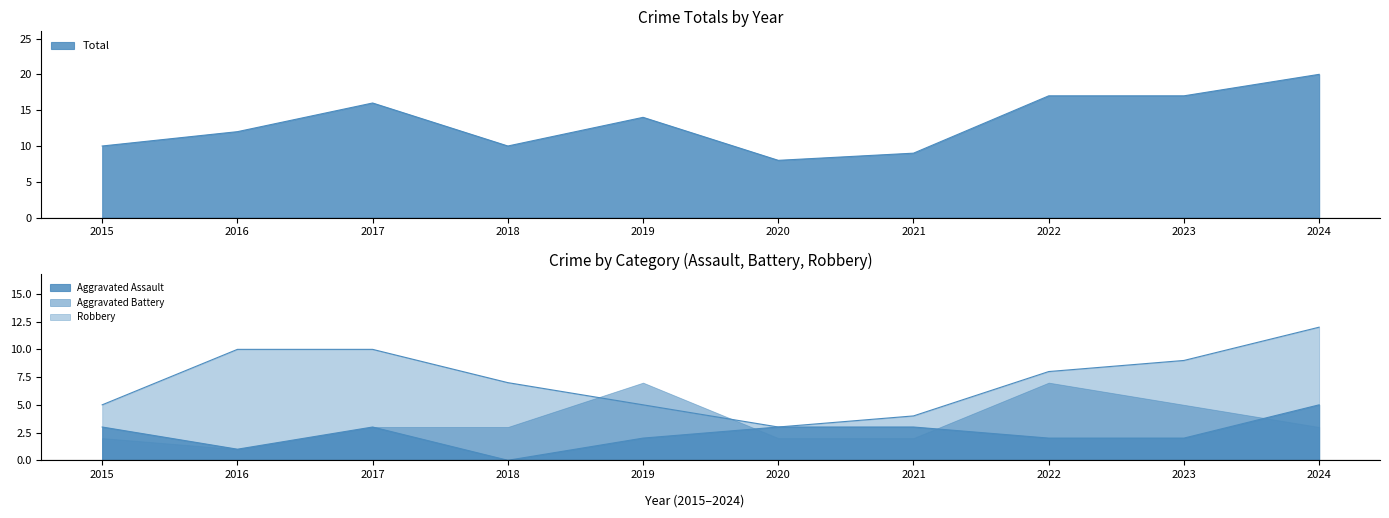

Between 2019 and 2022, which series saw the biggest shift?

Robbery